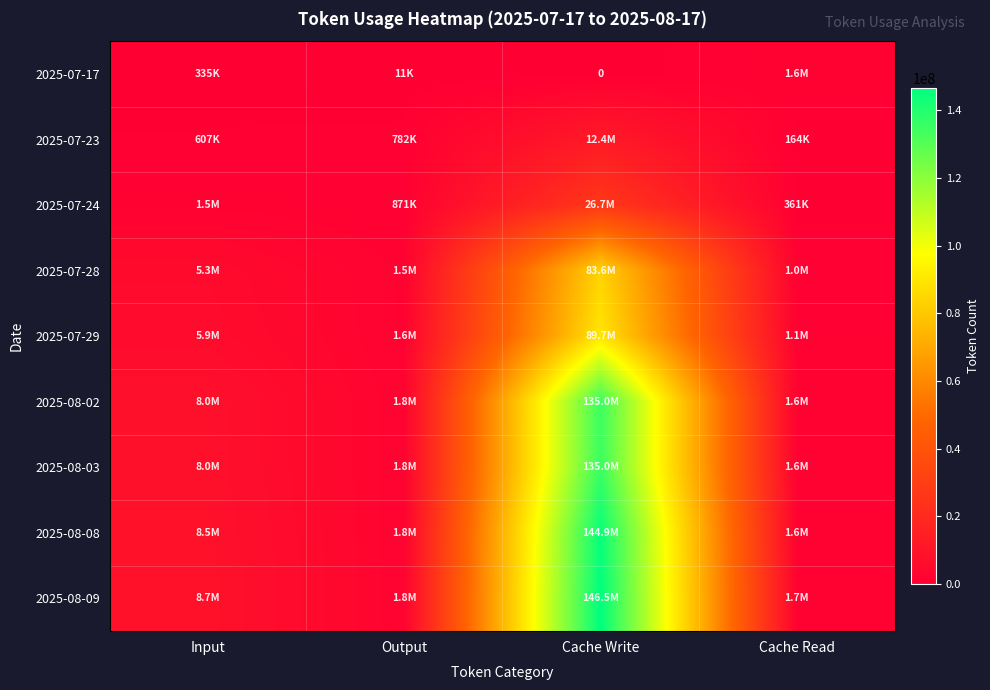

What is the total value across all series at Input?

46909568